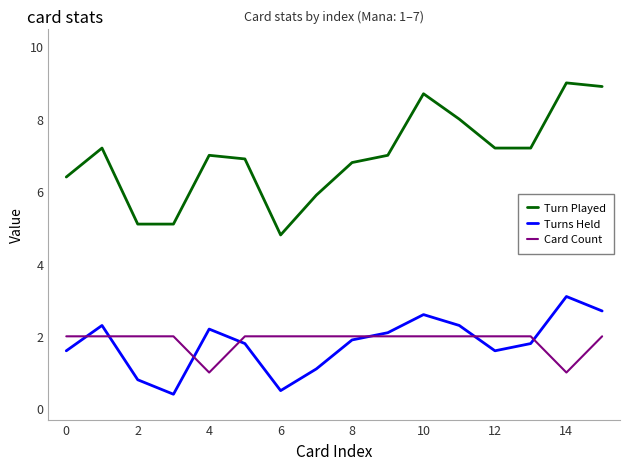

What is the maximum value for Card Count?

2.0